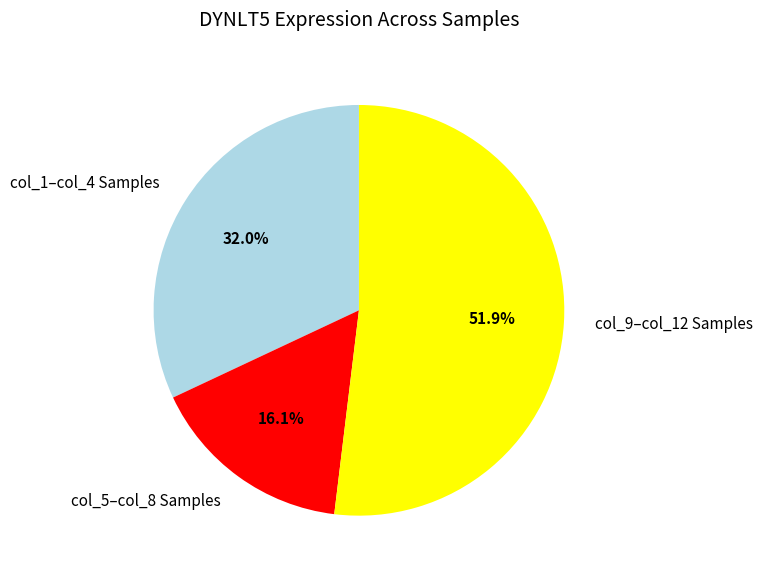

Between col_9–col_12 Samples and col_5–col_8 Samples, which is larger?

col_9–col_12 Samples